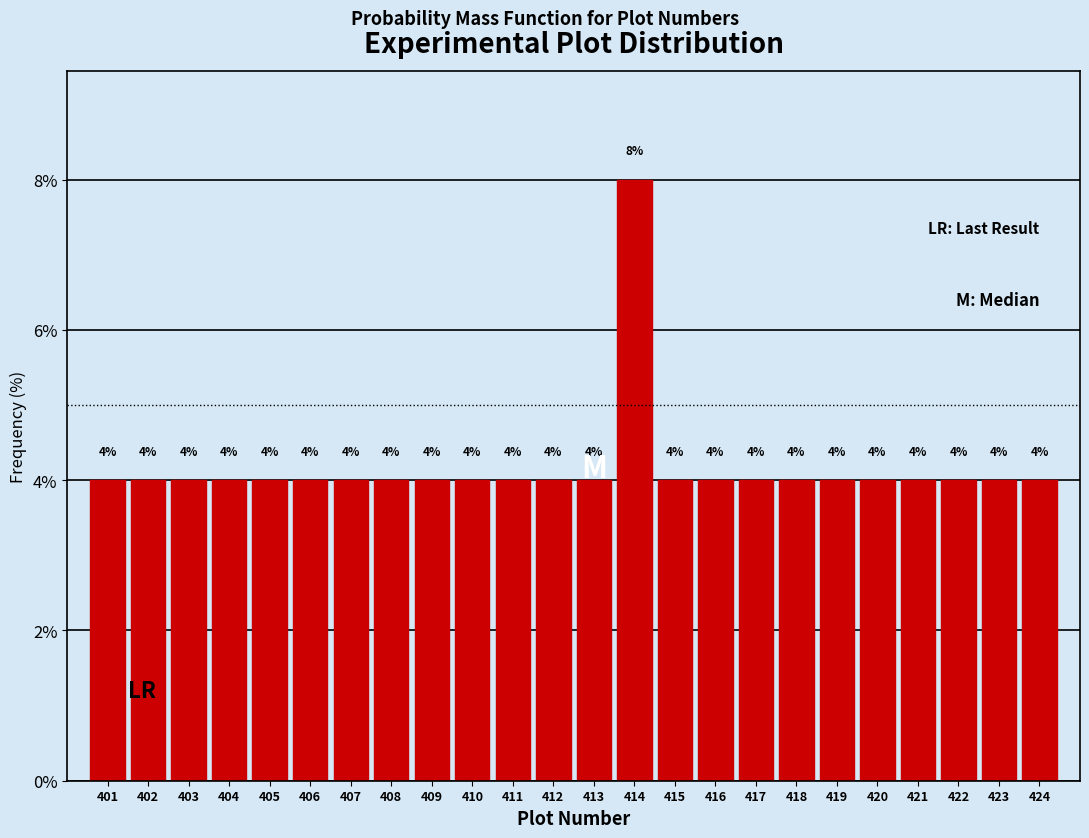

Reading right to left, extract all data points from this chart.

4	4	4	4	4	4	4	4	4	4	8	4	4	4	4	4	4	4	4	4	4	4	4	4